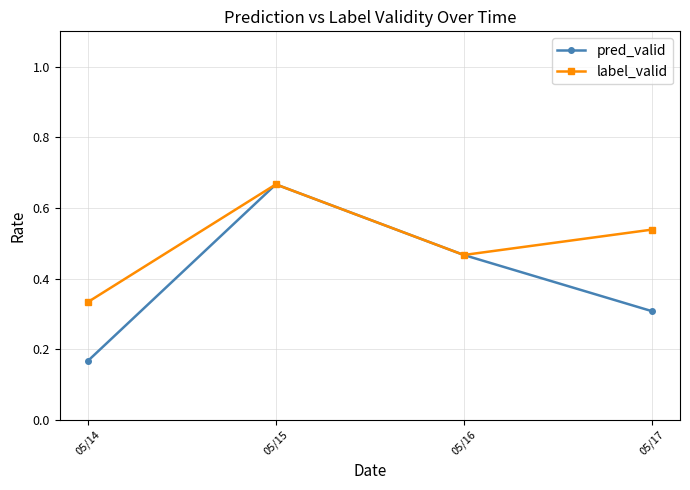

Where is the first local minimum for label_valid?

05/16